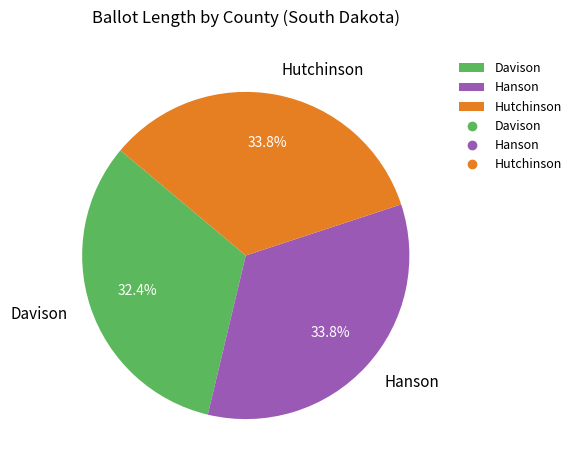

To the nearest percent, what is the difference between the Hanson and Davison slice percentages?

1%